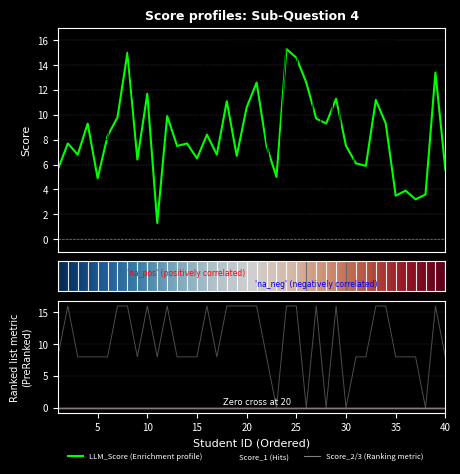

Reading left to right, extract all data points from this chart.

LLM_Score: 1=5.6	2=7.7	3=6.8	4=9.3	5=4.9	6=8.3	7=9.8	8=15.0	9=6.4	10=11.7	11=1.3	12=9.9	13=7.5	14=7.7	15=6.5	16=8.4	17=6.8	18=11.1	19=6.7	20=10.6	21=12.6	22=7.5	23=5.0	24=15.3	25=14.6	26=12.6	27=9.7	28=9.3	29=11.3	30=7.5	31=6.1	32=5.9	33=11.2	34=9.3	35=3.5	36=3.9	37=3.2	38=3.6	39=13.4	40=5.6
Score_1: 1=8.0	2=16.0	3=8.0	4=16.0	5=8.0	6=8.0	7=16.0	8=16.0	9=8.0	10=16.0	11=8.0	12=16.0	13=8.0	14=8.0	15=8.0	16=16.0	17=8.0	18=16.0	19=16.0	20=16.0	21=16.0	22=8.0	23=2.0	24=16.0	25=16.0	26=0.0	27=16.0	28=2.0	29=16.0	30=0.0	31=8.0	32=8.0	33=16.0	34=16.0	35=16.0	36=8.0	37=8.0	38=10.0	39=16.0	40=8.0
Score_2: 1=8.0	2=16.0	3=8.0	4=8.0	5=8.0	6=8.0	7=16.0	8=16.0	9=8.0	10=16.0	11=8.0	12=16.0	13=8.0	14=8.0	15=8.0	16=16.0	17=8.0	18=16.0	19=16.0	20=16.0	21=16.0	22=8.0	23=0.0	24=16.0	25=16.0	26=0.0	27=16.0	28=0.0	29=16.0	30=0.0	31=8.0	32=8.0	33=16.0	34=16.0	35=8.0	36=8.0	37=8.0	38=0.0	39=16.0	40=8.0